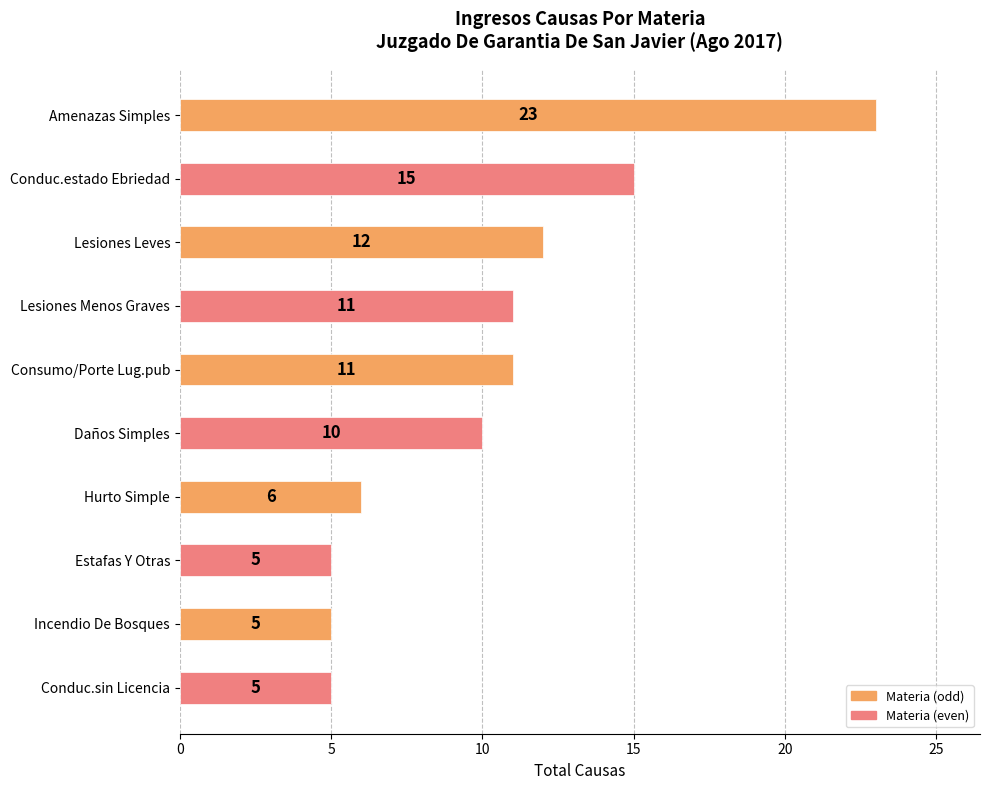

How many data points does each series have?

10